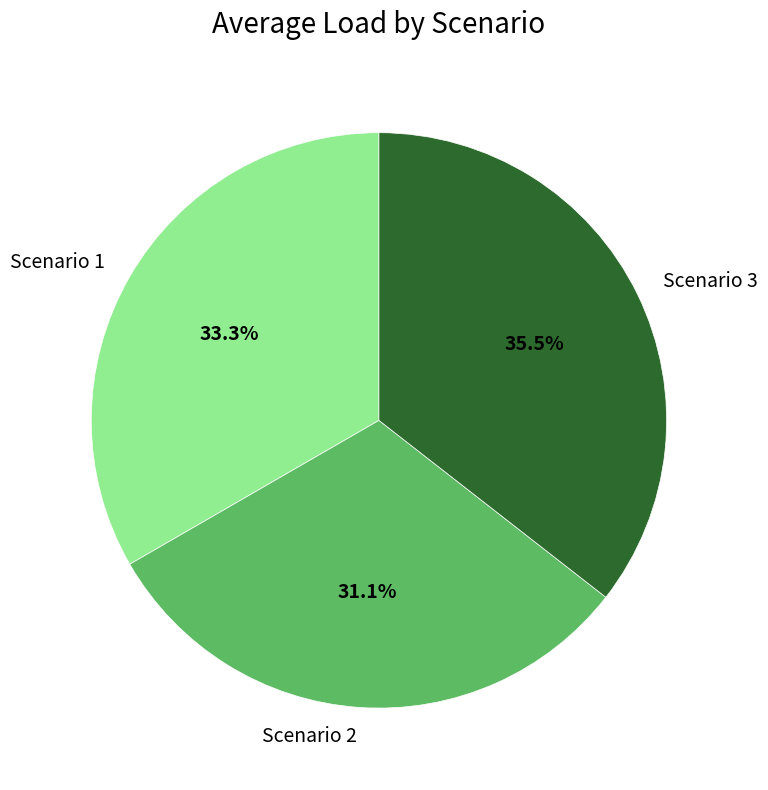

To the nearest percent, what is the combined percentage of Scenario 2 and Scenario 3?

67%